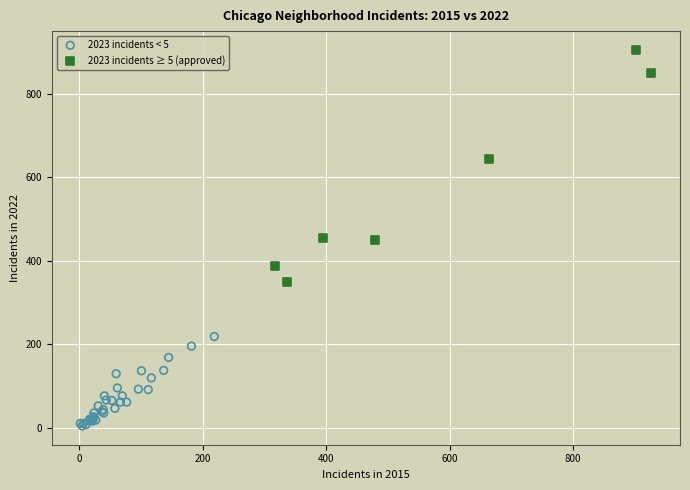

Which series has the widest spread of Y values?

2023 incidents ≥ 5 (approved)